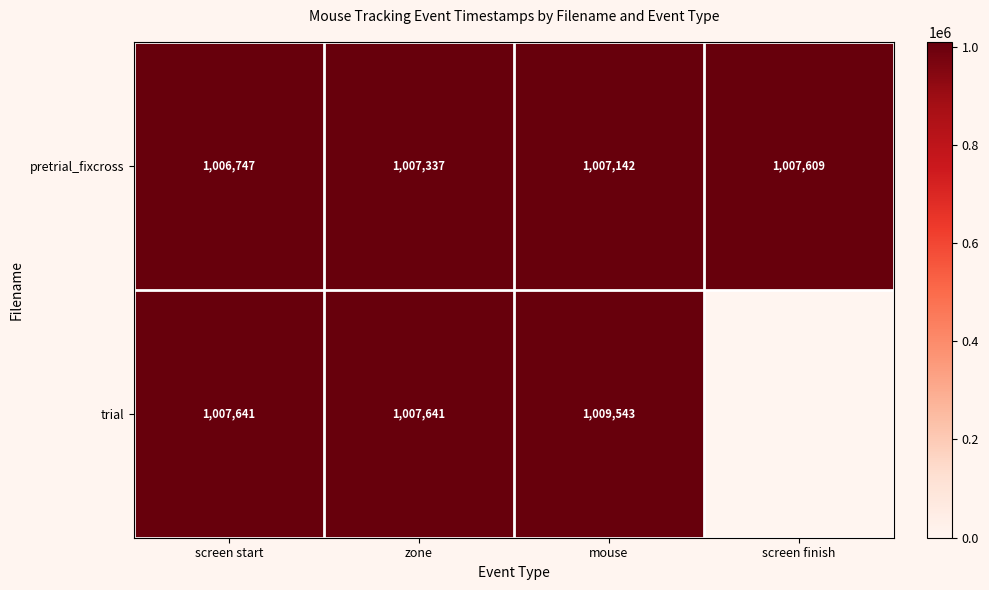

What is the greatest value displayed?

1009543.7